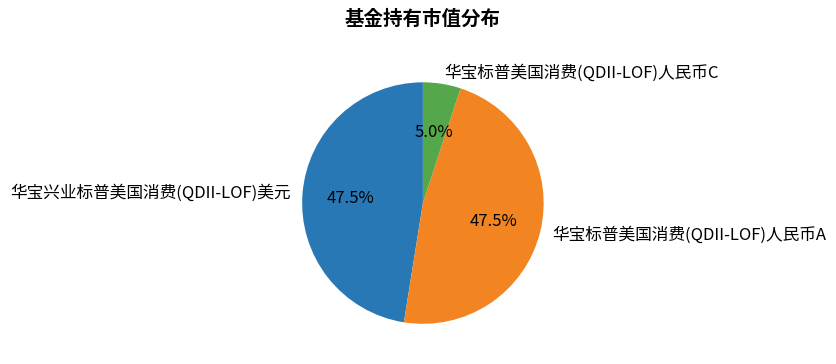

Approximately how many times larger is the value at 华宝兴业标普美国消费(QDII-LOF)美元 compared to 华宝标普美国消费(QDII-LOF)人民币A?

1.0